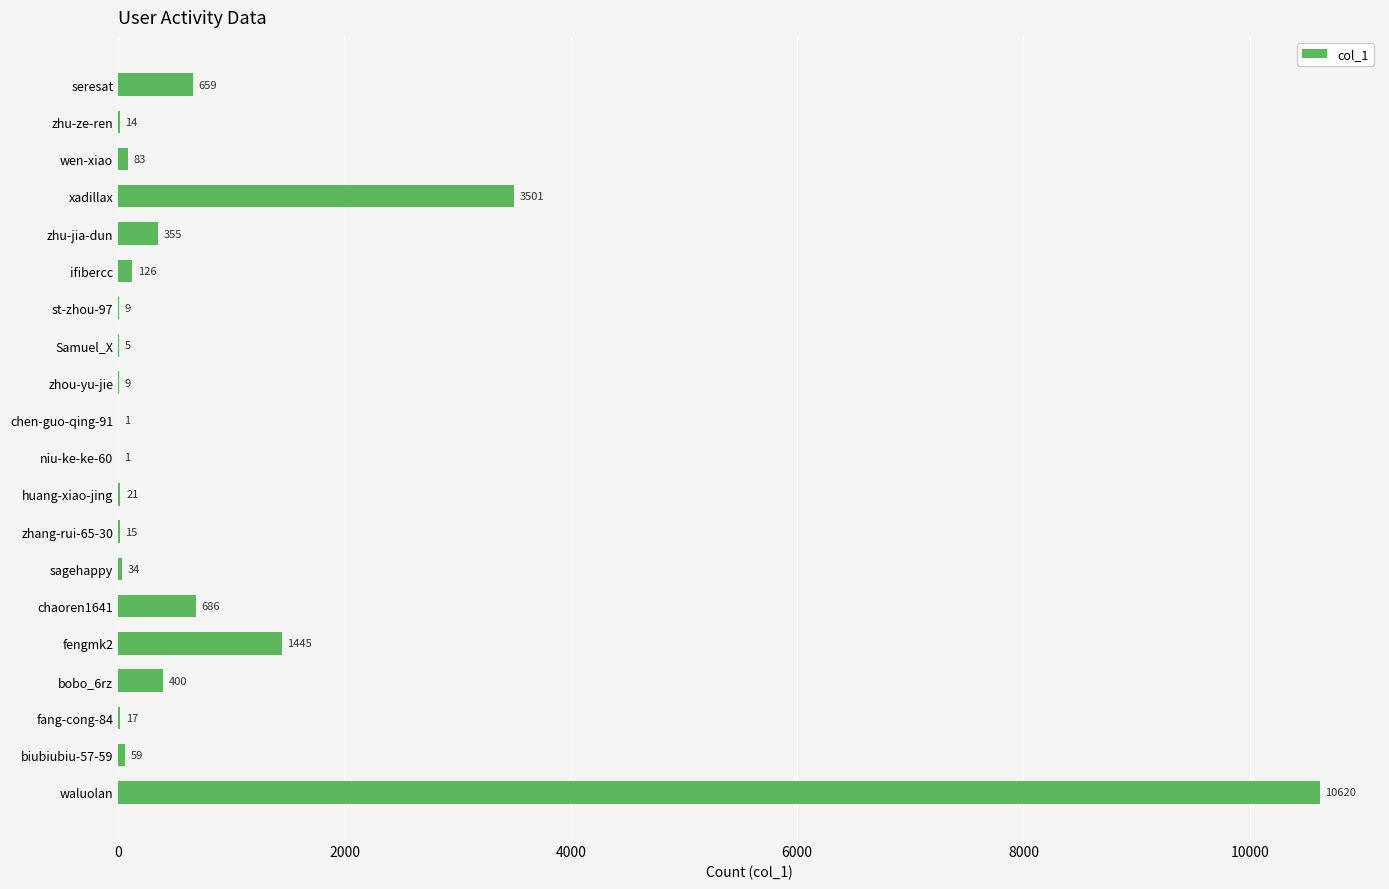

Are the bars horizontal?

Yes